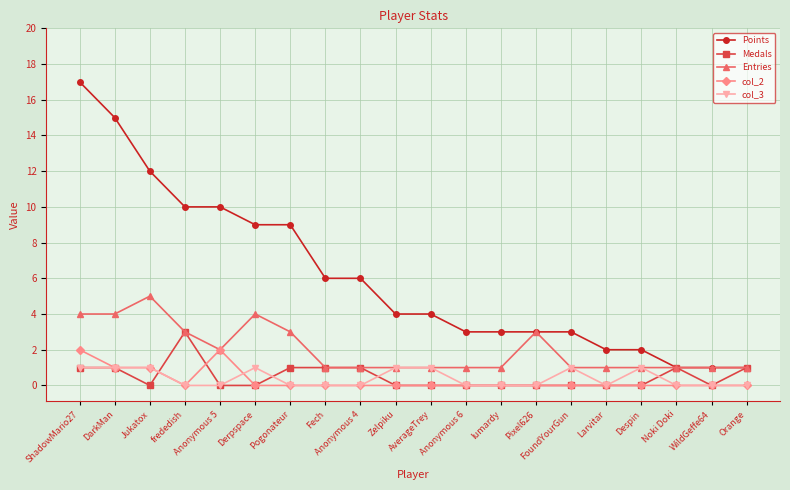

What is the difference between the maximum and minimum values in the Entries series?

4